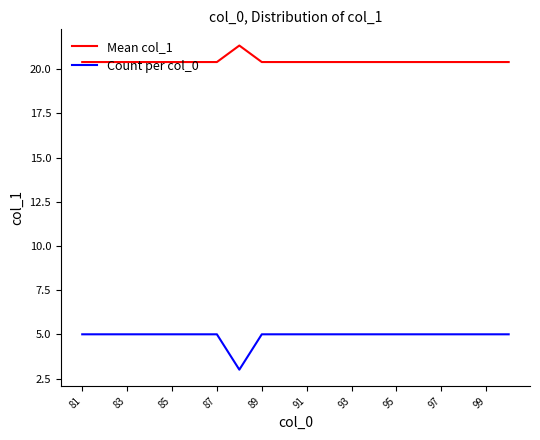

What is the minimum value shown in the chart?

3.0